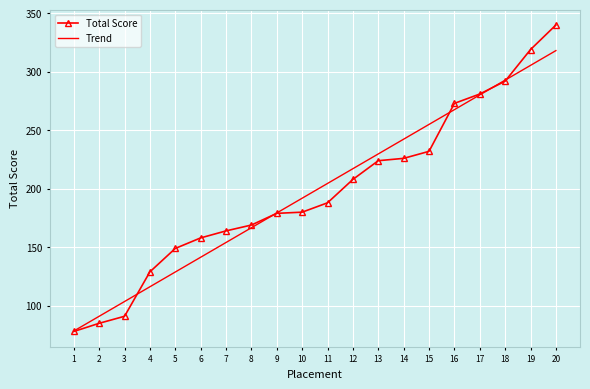

Rank the series by their maximum value, from highest to lowest.

Total Score, Trend